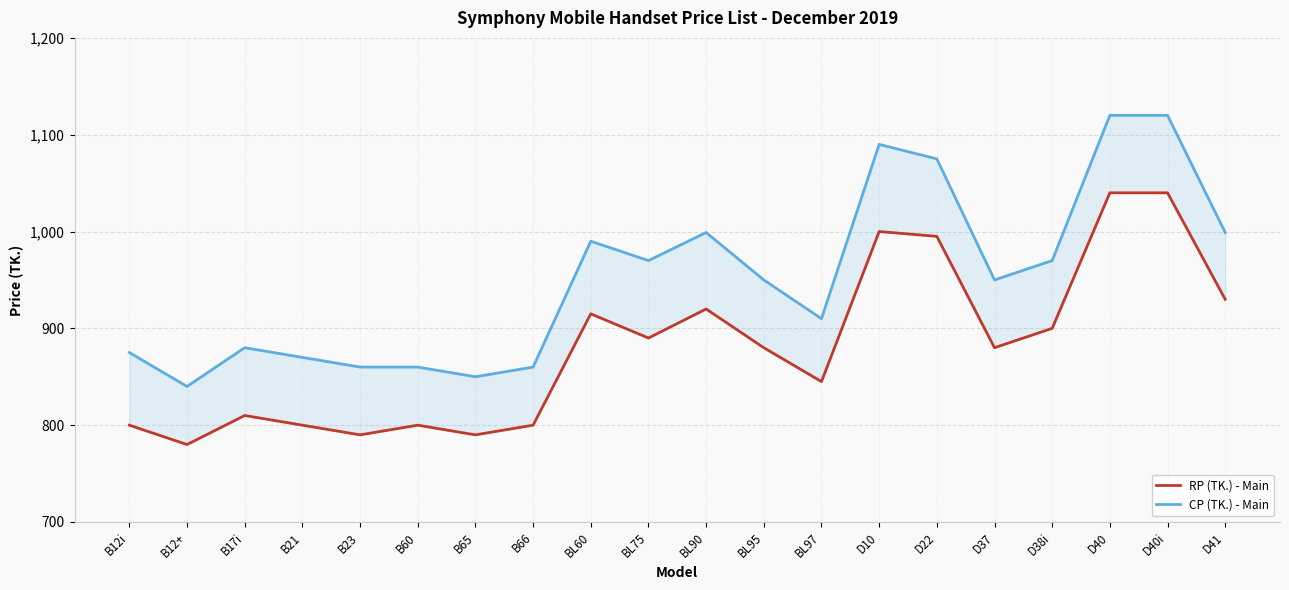

At which category is the sum across all series the highest?

D40